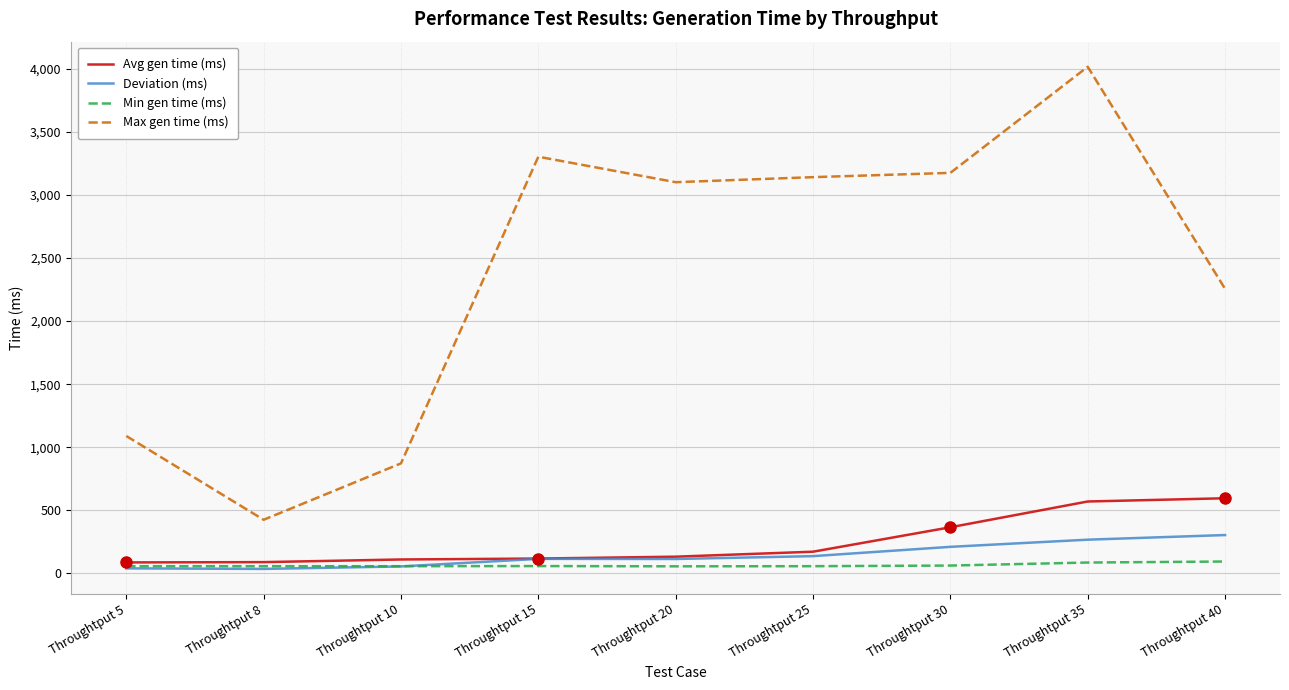

What is the highest value of the Min gen time (ms) series?

94.0